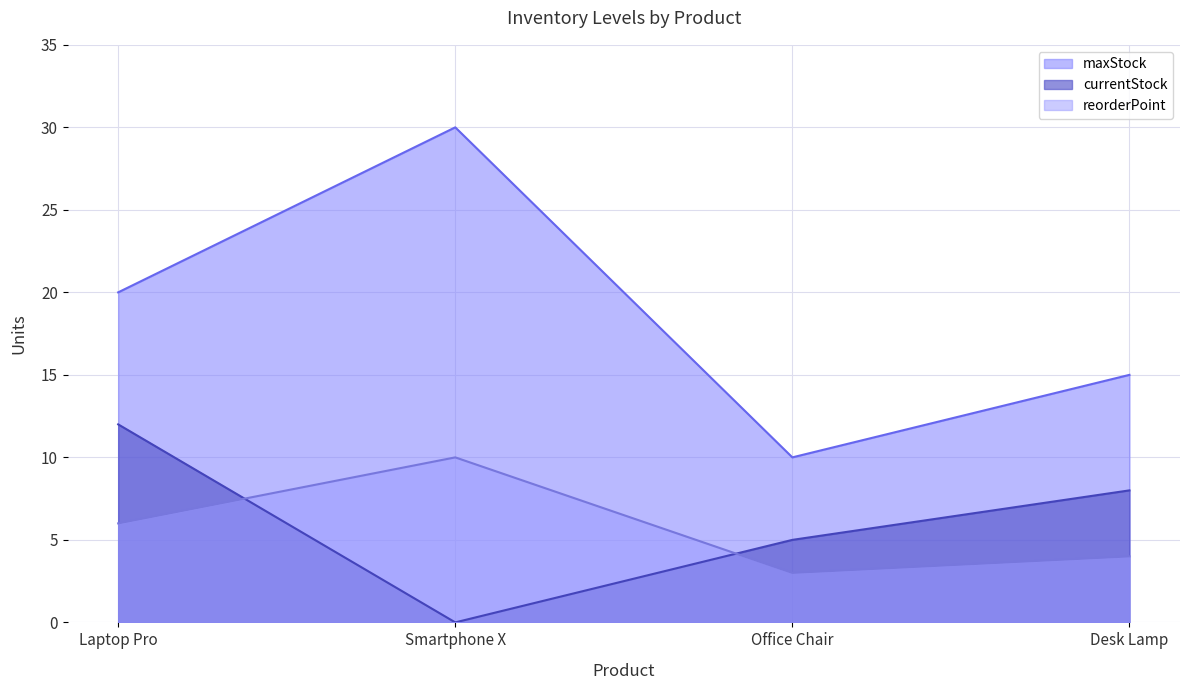

Rank the series at Smartphone X from highest to lowest value.

maxStock, reorderPoint, currentStock